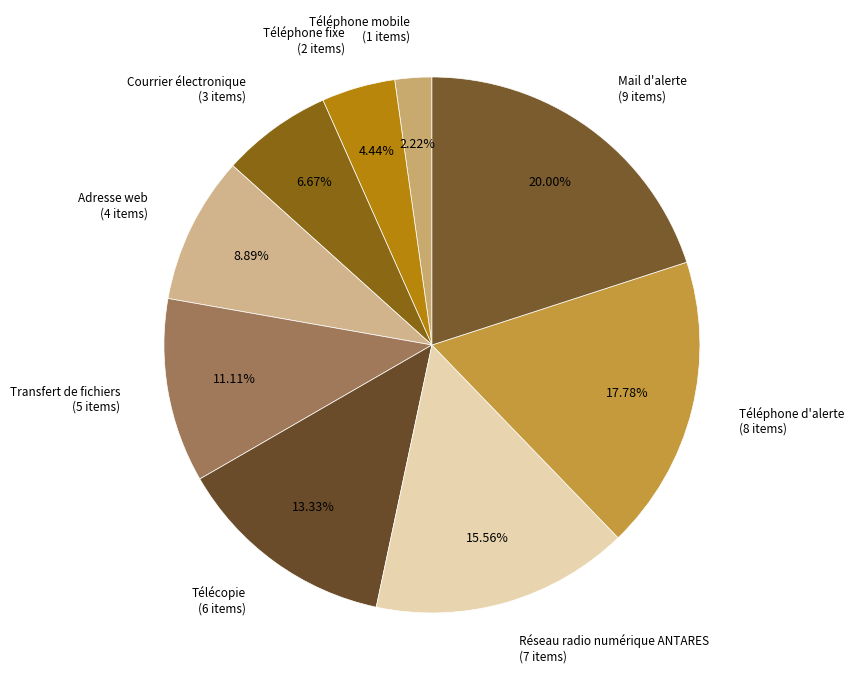

What is the smallest slice in the pie chart?

Téléphone mobile